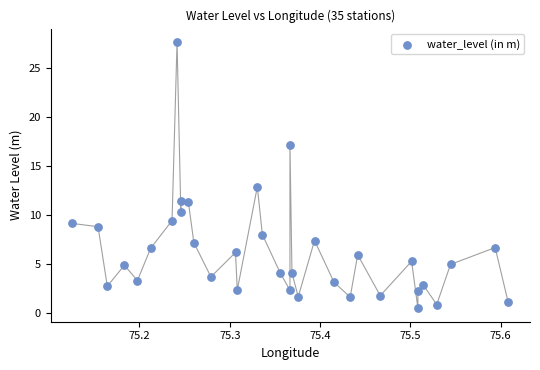

What Y value in the scatter plot is closest to 14?

12.9